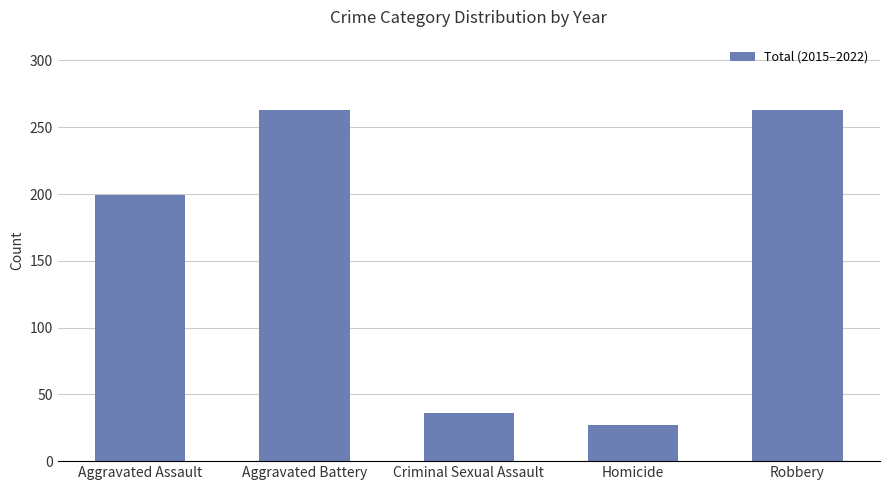

Which category has the lowest value across all series?

Homicide